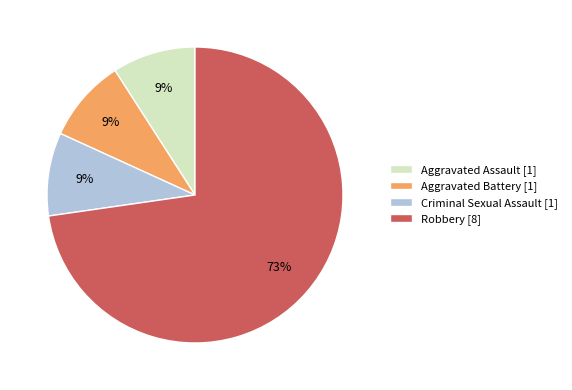

True or false: Aggravated Battery accounts for 9% of the total.

True